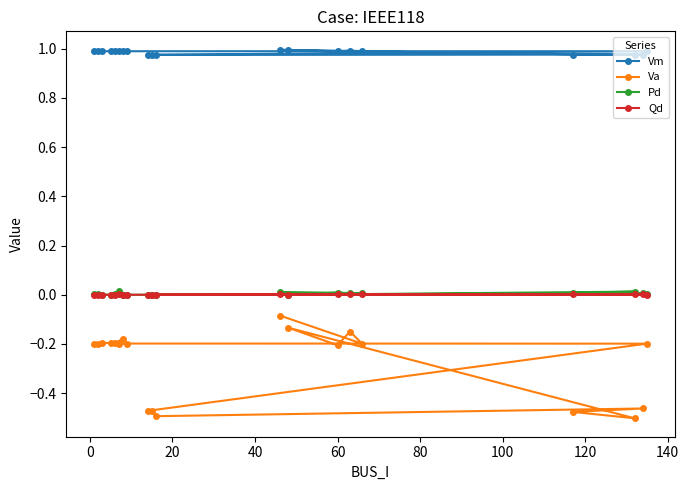

Which series has the largest total across all categories?

Vm